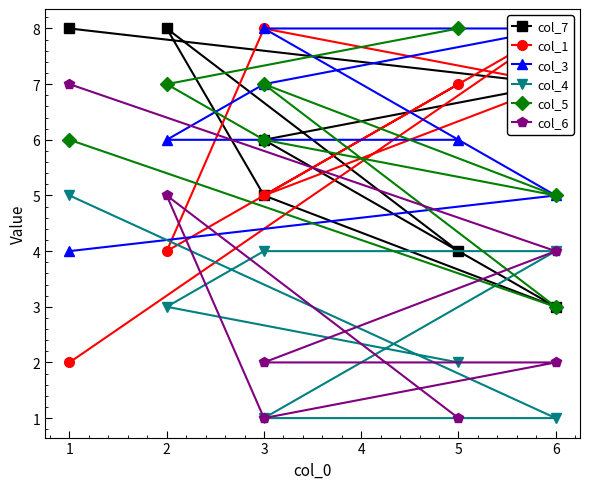

What is the value of the col_5 point at the 6th from the left?

3